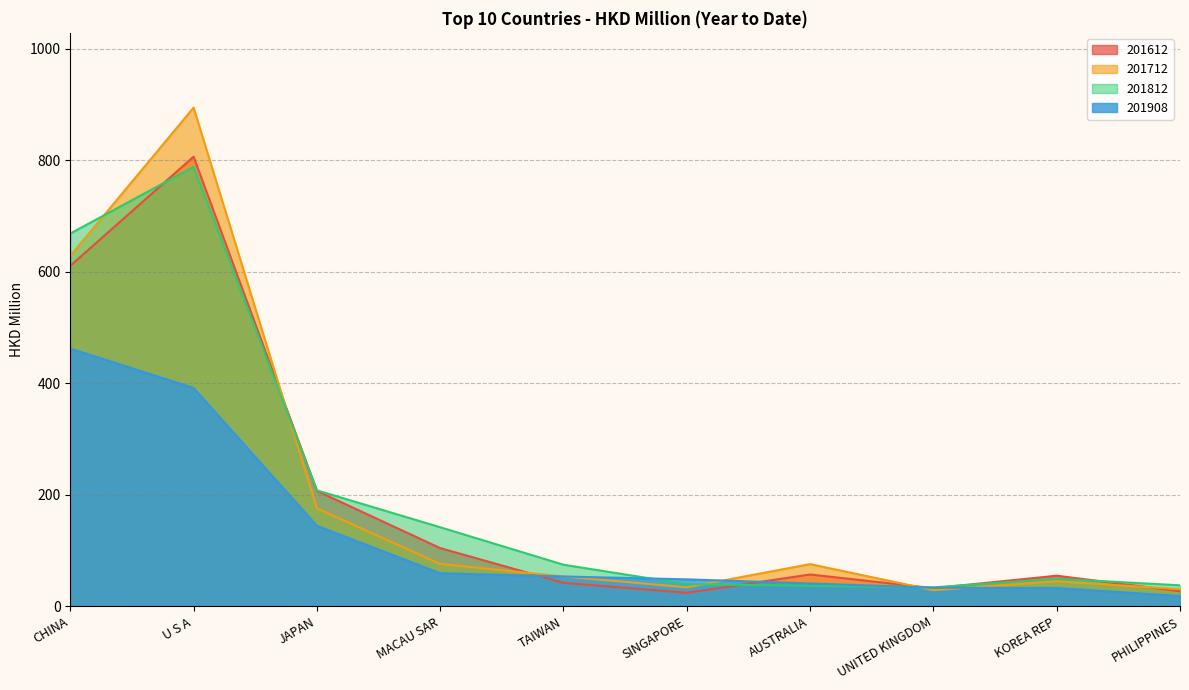

Is it true that 201908 equals 54.5 at KOREA REP?

False